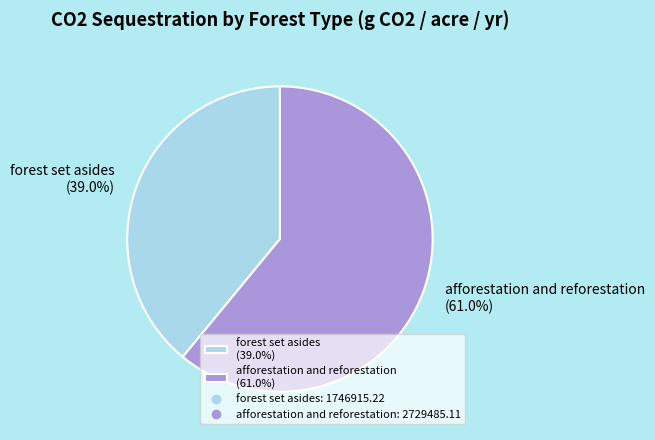

Between forest set asides and afforestation and reforestation, which is larger?

afforestation and reforestation